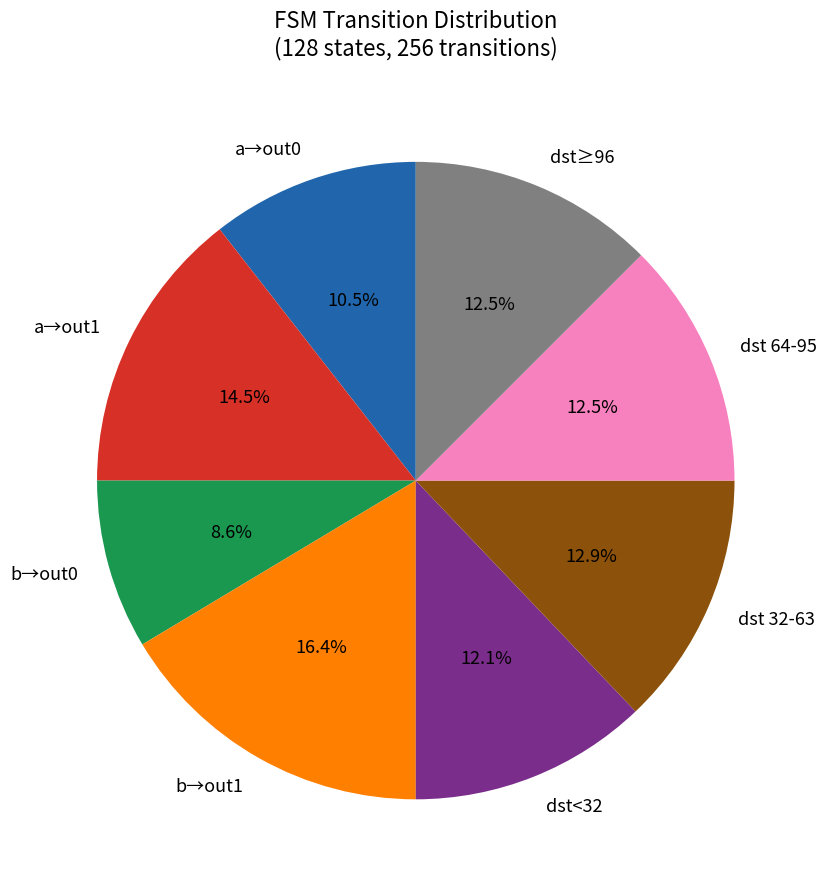

Approximately how many times larger is the value at b→out0 compared to a→out1?

0.6